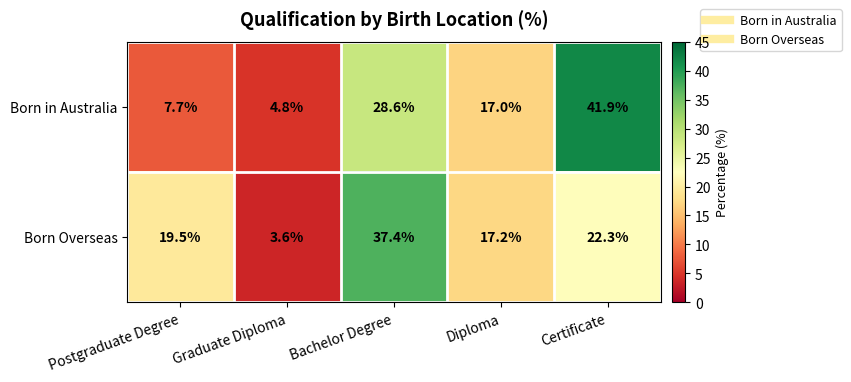

Which series has the largest range (max minus min)?

Born in Australia